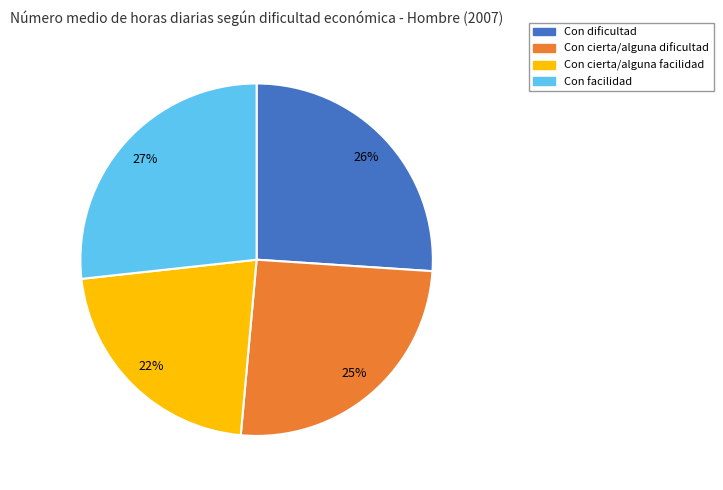

Which category has the biggest portion of the pie?

Con facilidad